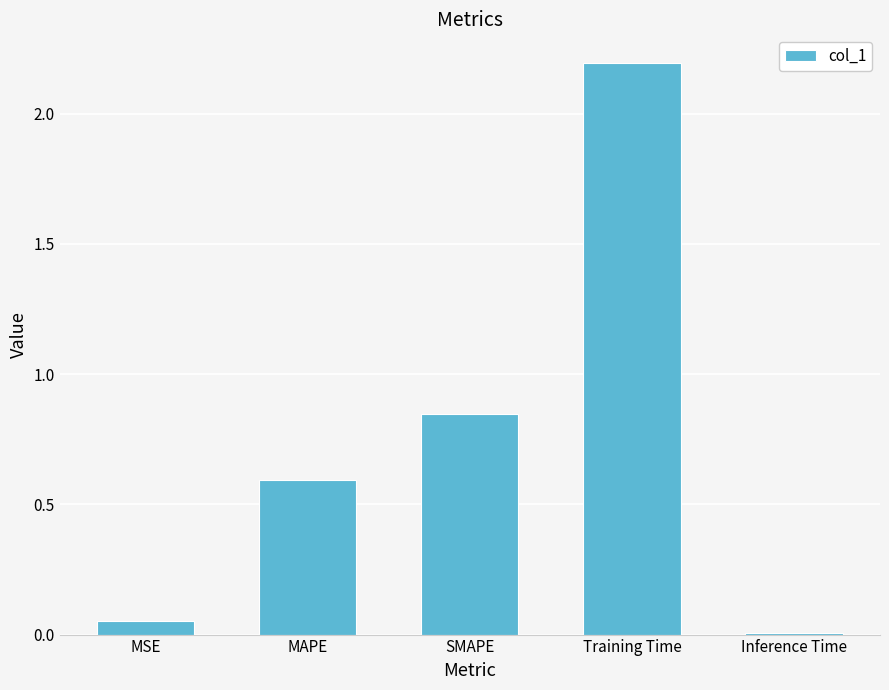

List the labels in order of value, smallest first.

Inference Time, MSE, MAPE, SMAPE, Training Time